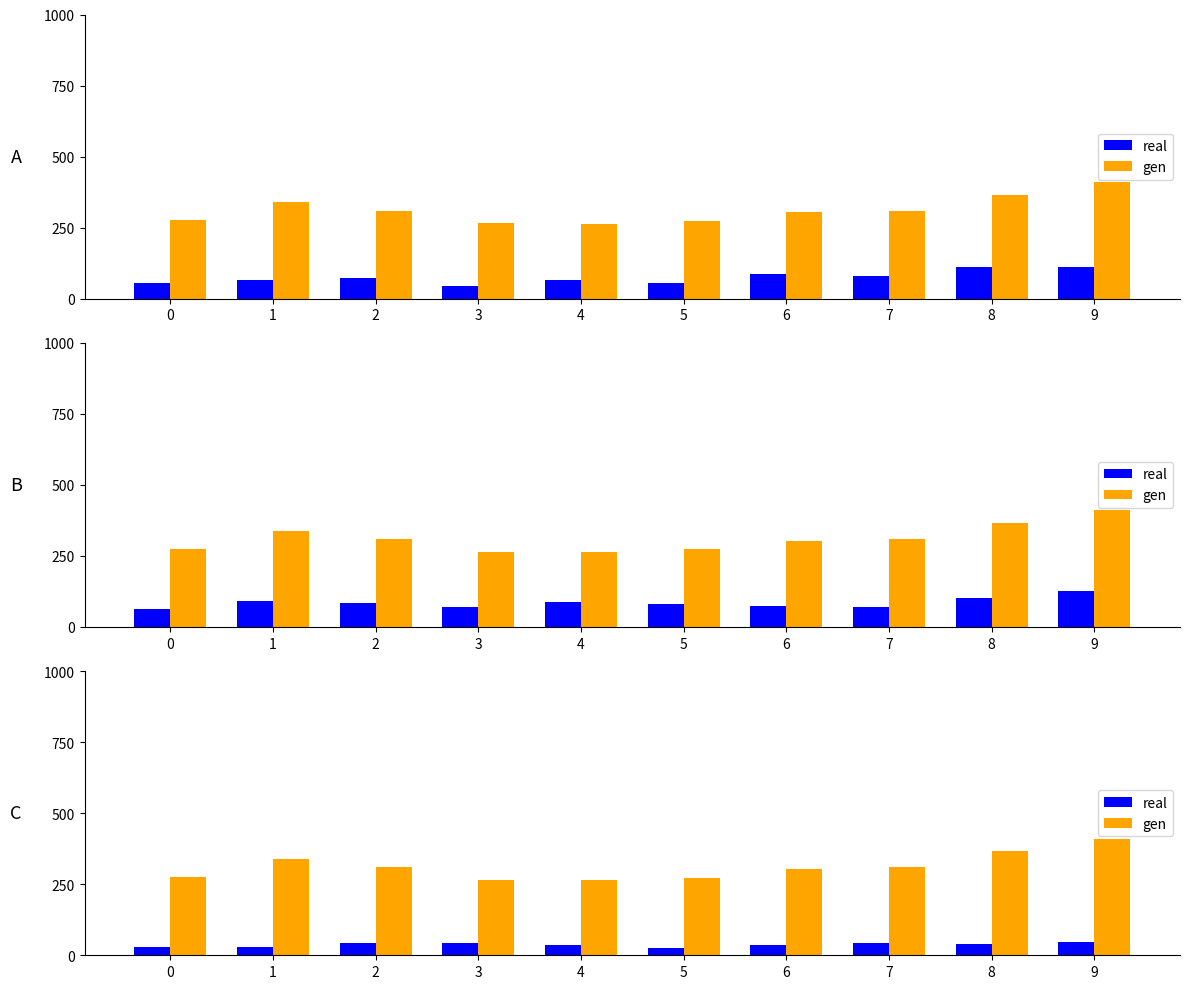

Between 1 and 7, which is larger?

7